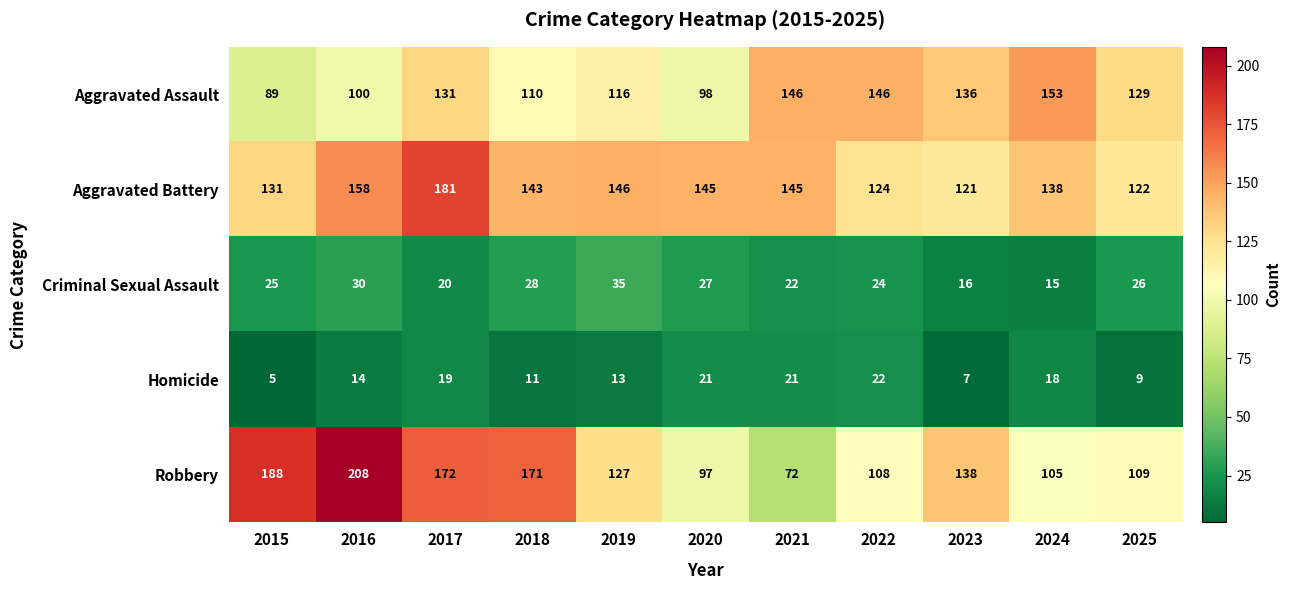

Rank the series by their maximum value, from highest to lowest.

Robbery, Aggravated Battery, Aggravated Assault, Criminal Sexual Assault, Homicide